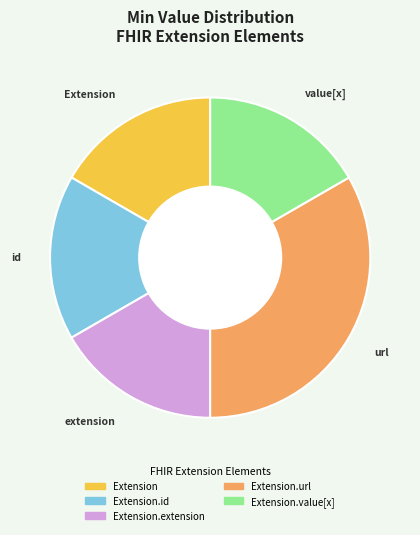

Is there a majority slice in this chart?

No